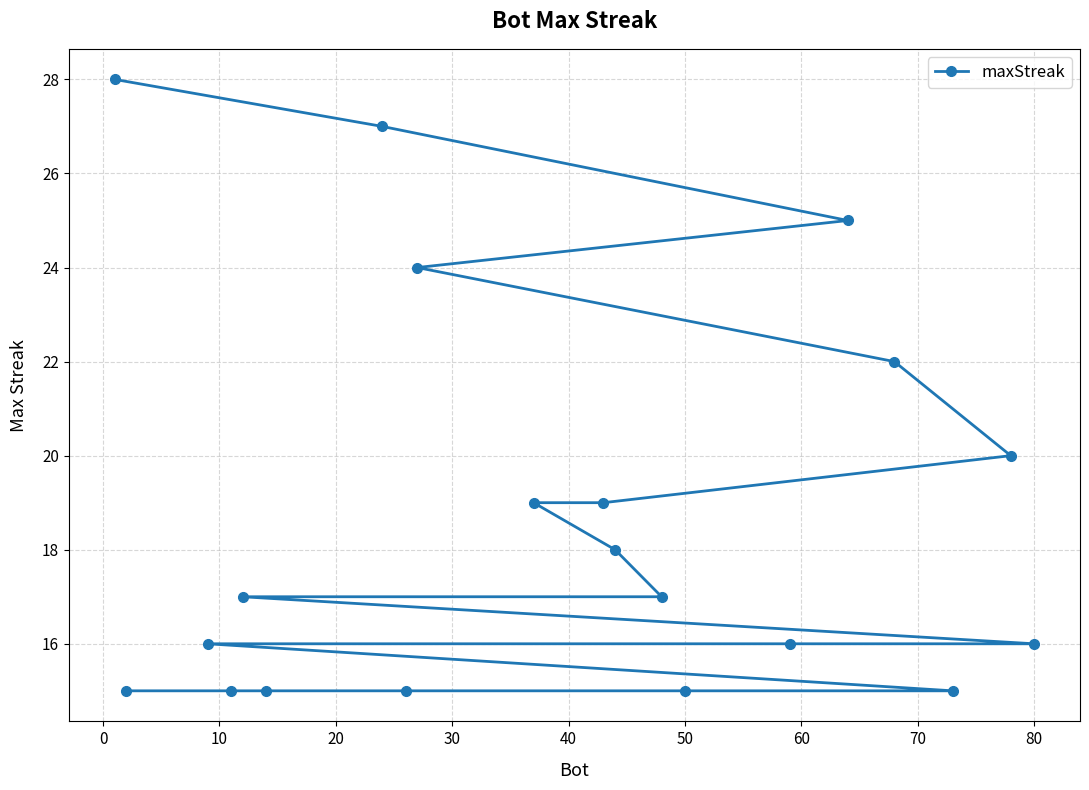

Reading left to right, list all the values displayed in this chart.

28	15	16	15	17	15	27	15	24	19	19	18	17	15	16	25	22	15	20	16